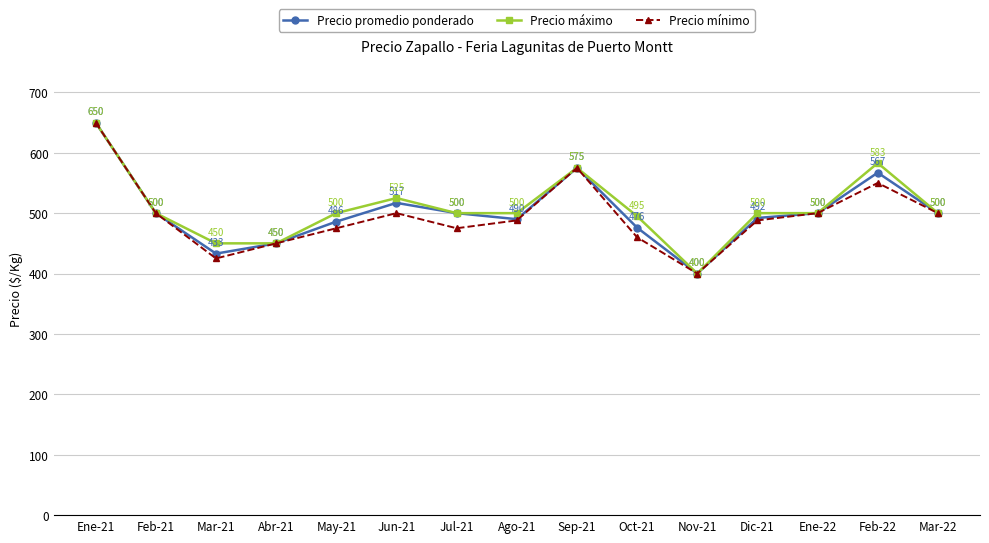

Count the number of categories in the chart.

15